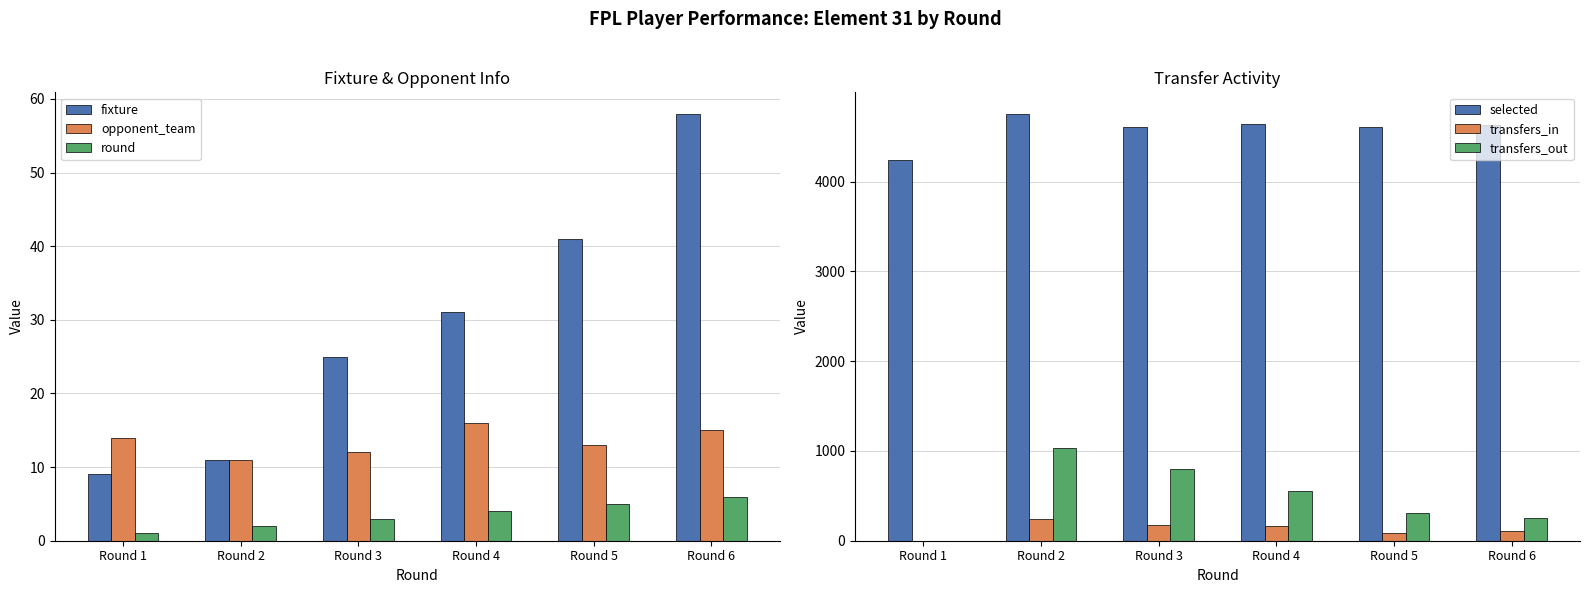

How many bars are there in total?

36